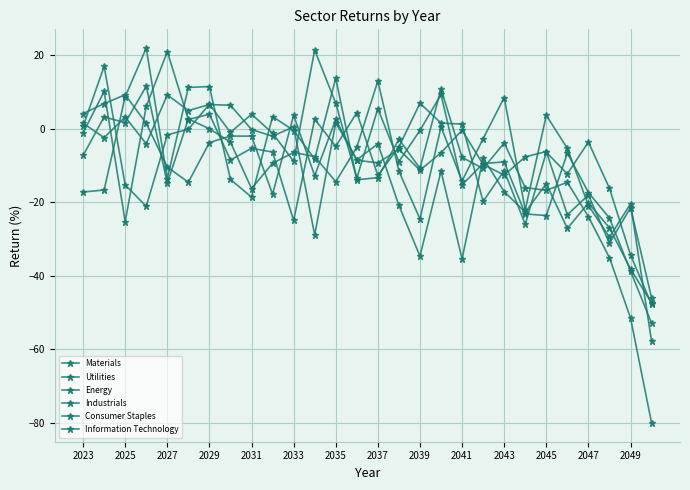

Where does the Materials series first go above -7?

2023